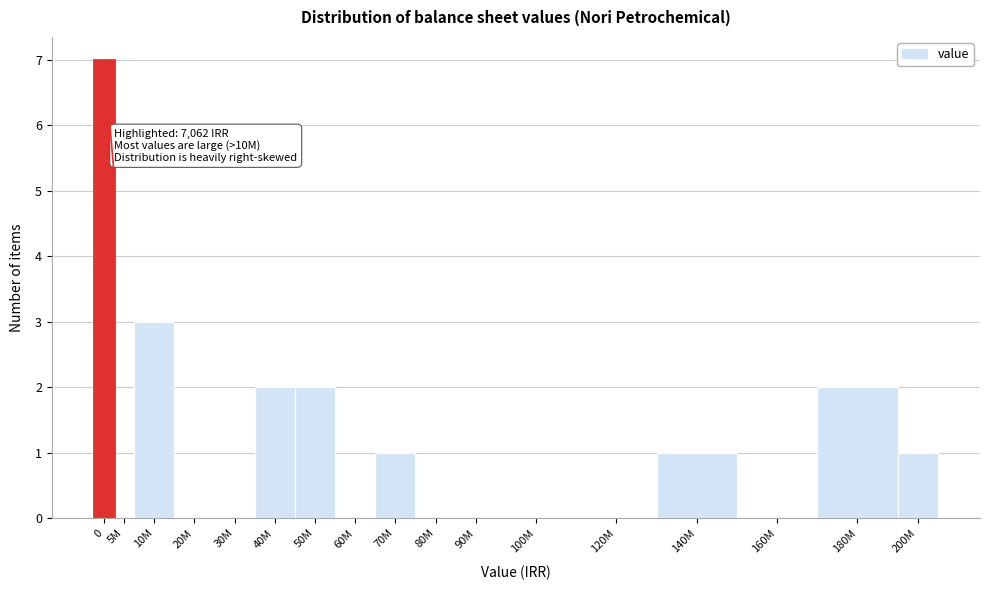

Reading left to right, list all the values displayed in this chart.

0=7	5M=0	10M=3	20M=0	30M=0	40M=2	50M=2	60M=0	70M=1	80M=0	90M=0	100M=0	120M=0	140M=1	160M=0	180M=2	200M=1